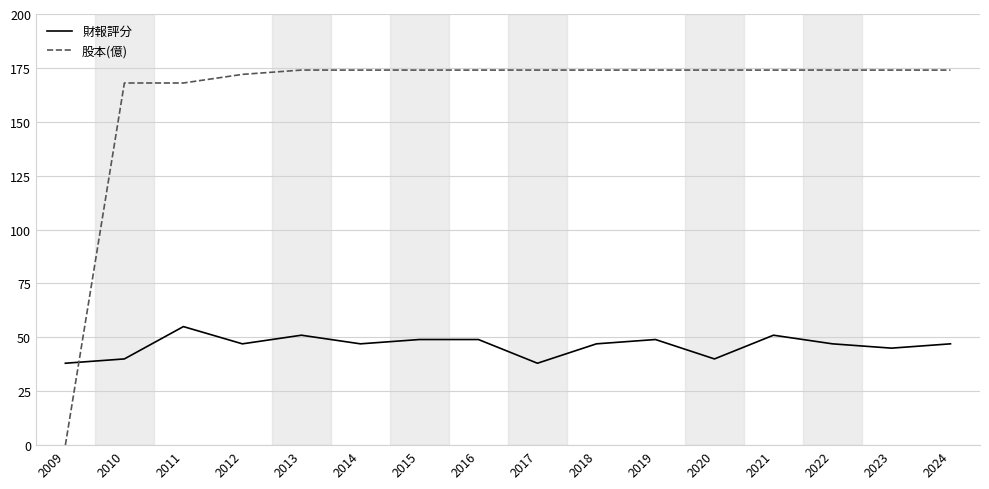

In 財報評分, how many points are lower than both neighbors (excluding endpoints)?

5